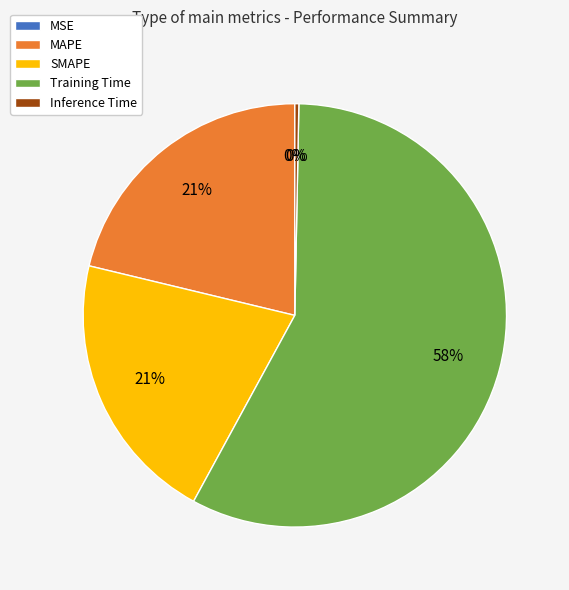

Combined, do MAPE and Training Time account for over 50%?

Yes